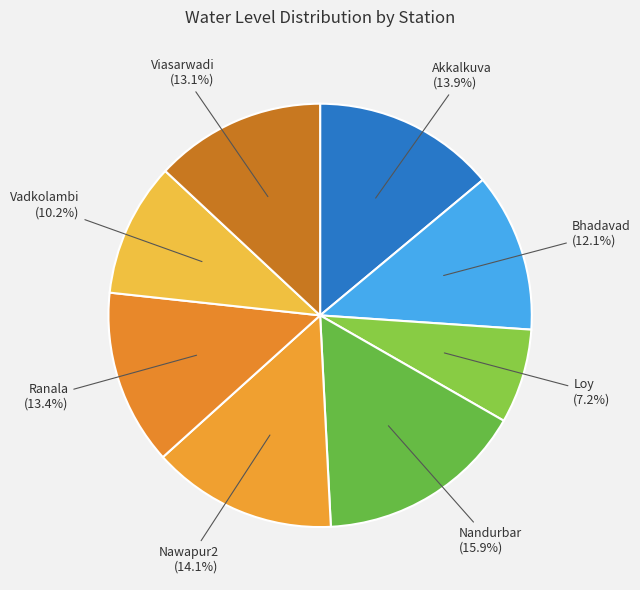

Count the number of slices in the pie.

8